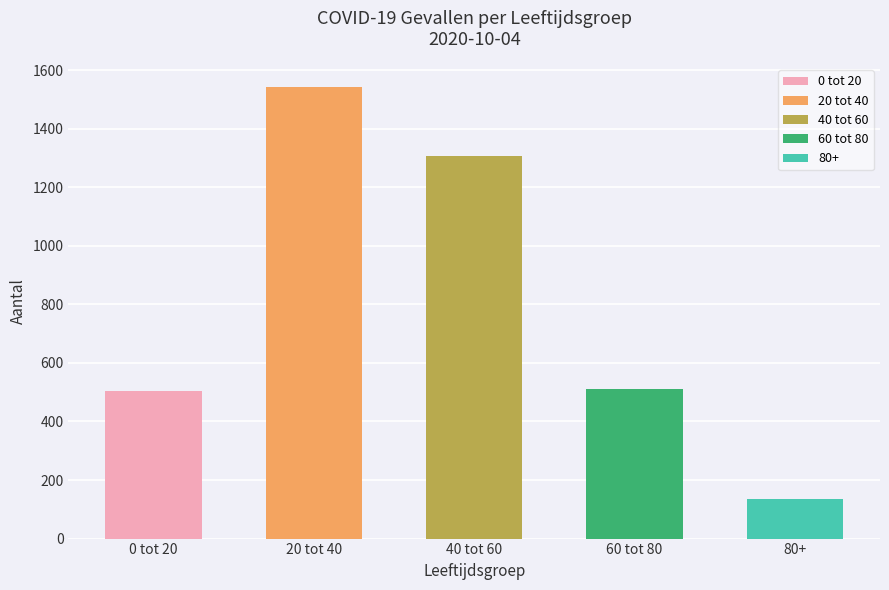

What is the label of the 2nd bar from the right?

60 tot 80